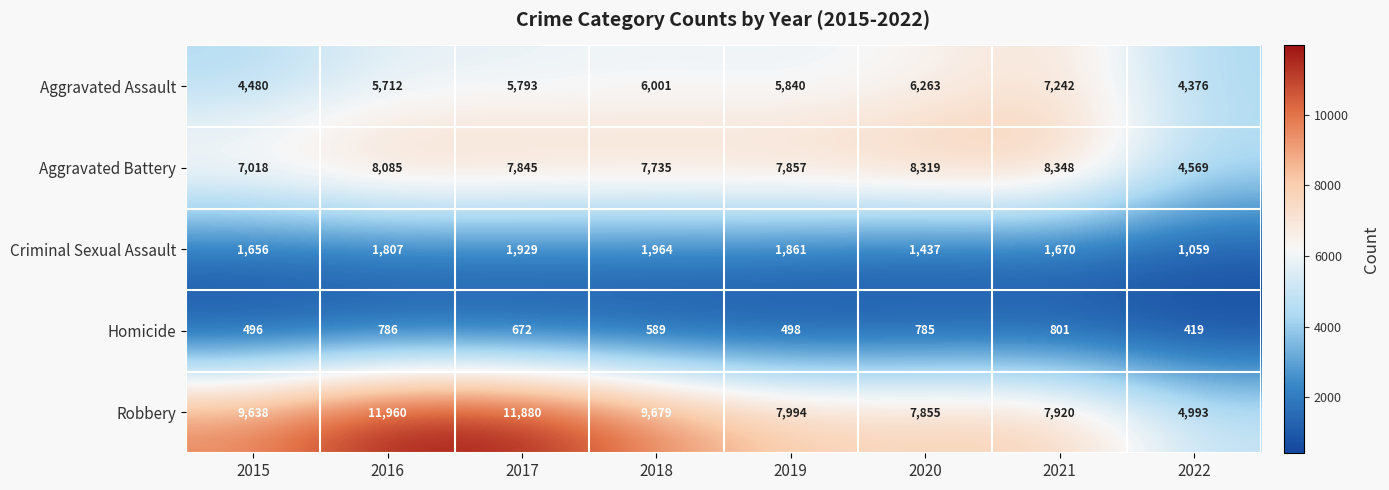

Which series has the largest total across all categories?

Robbery